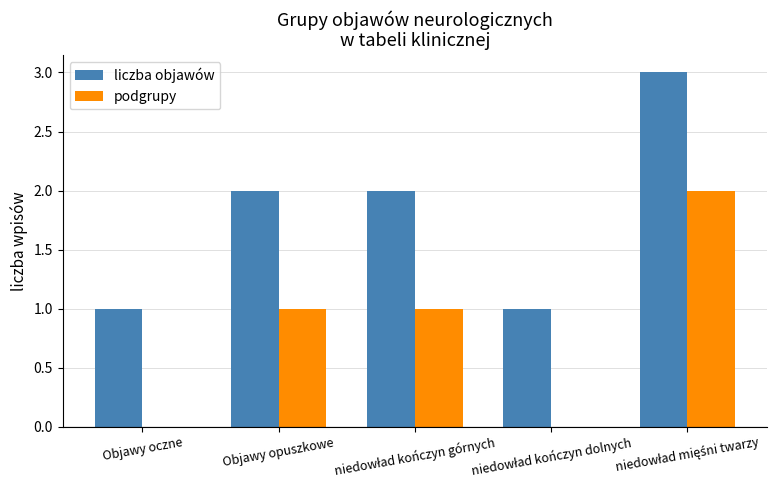

What is the sum of all liczba objawów values?

9